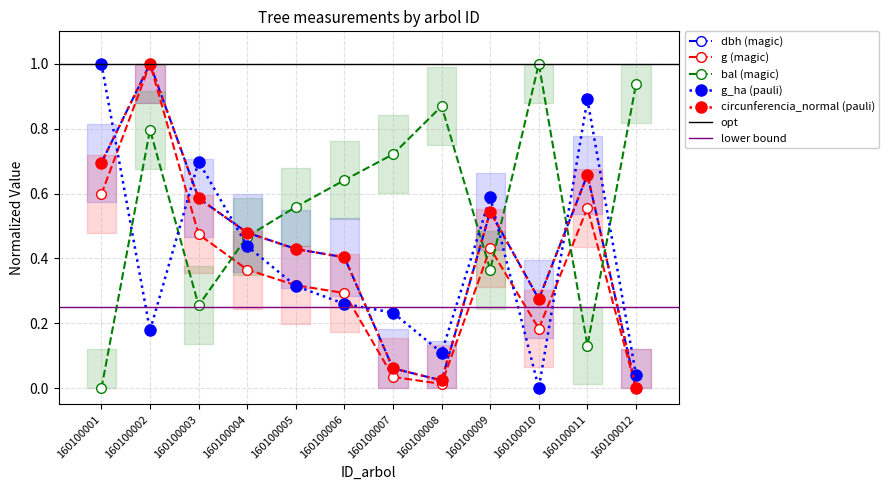

How many times do g_ha and g cross each other?

6